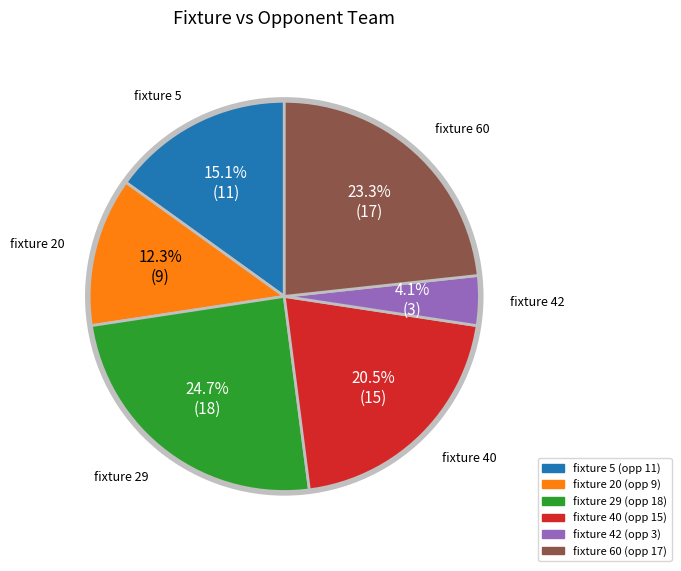

Count the number of slices in the pie.

6